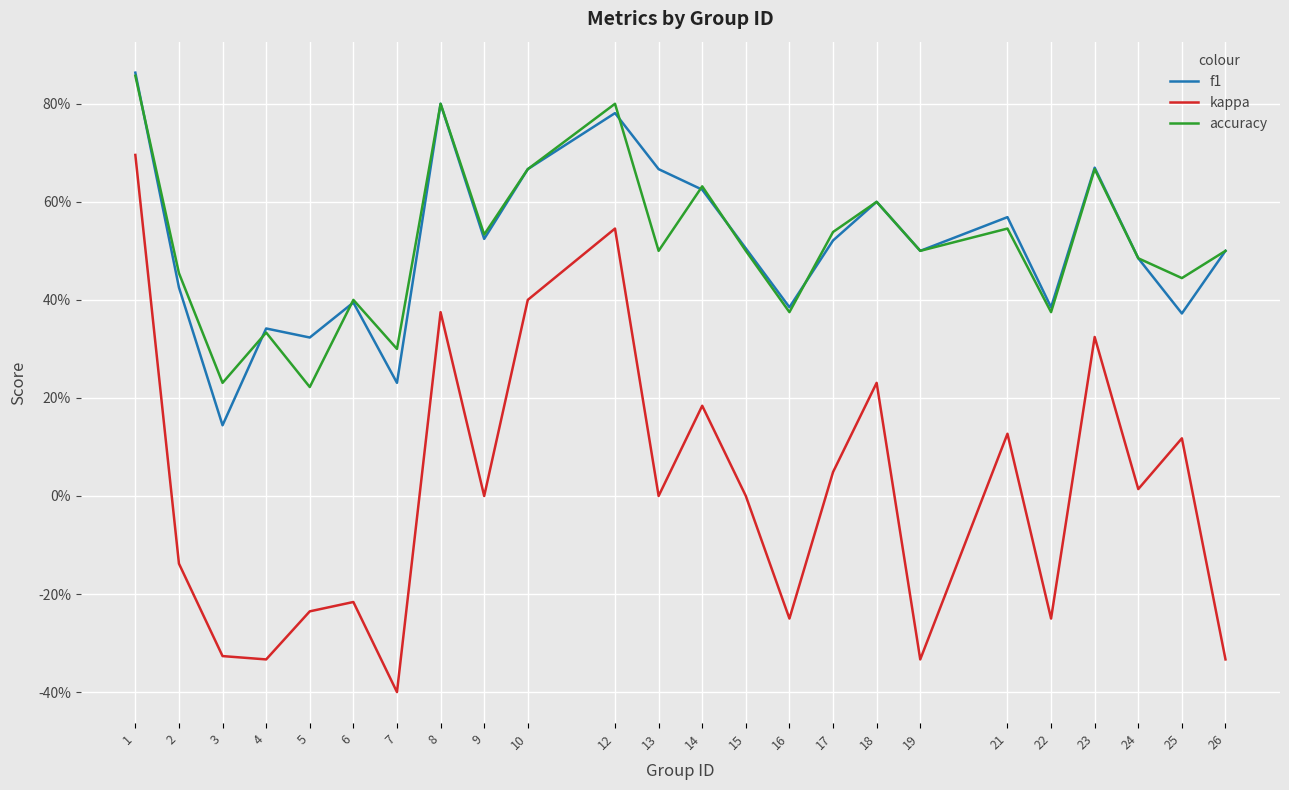

What are all the series names shown in the legend?

f1, kappa, accuracy